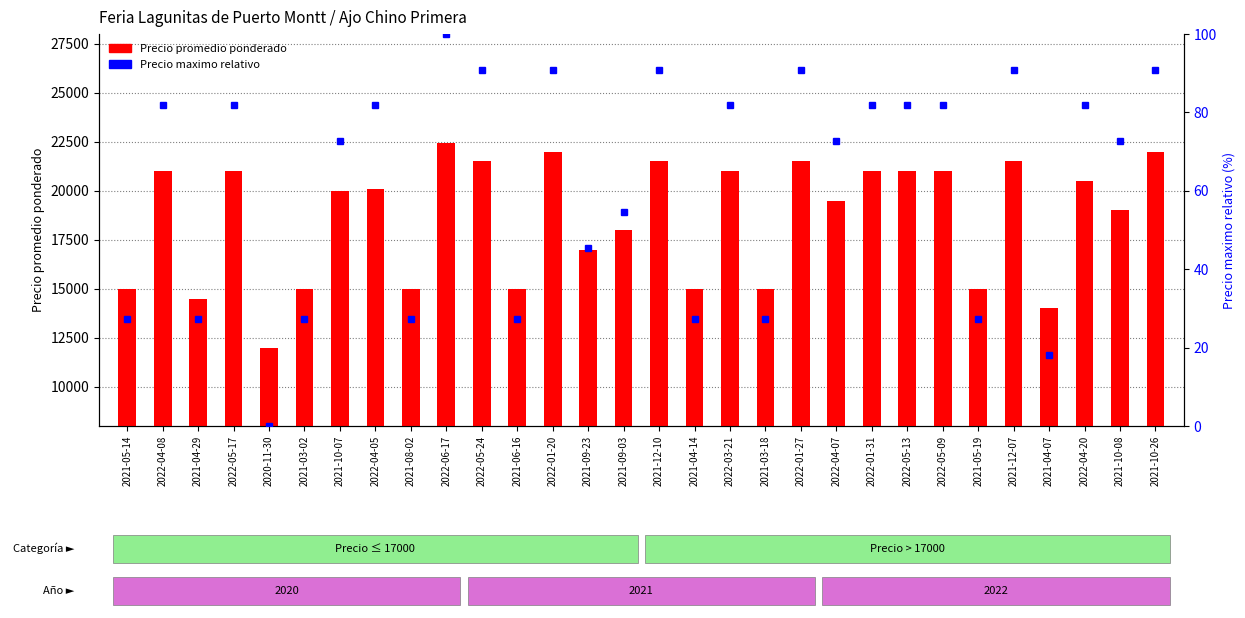

What is the sum of the Precio maximo relativo values at 2022-05-24 and 2021-10-07?

163.6